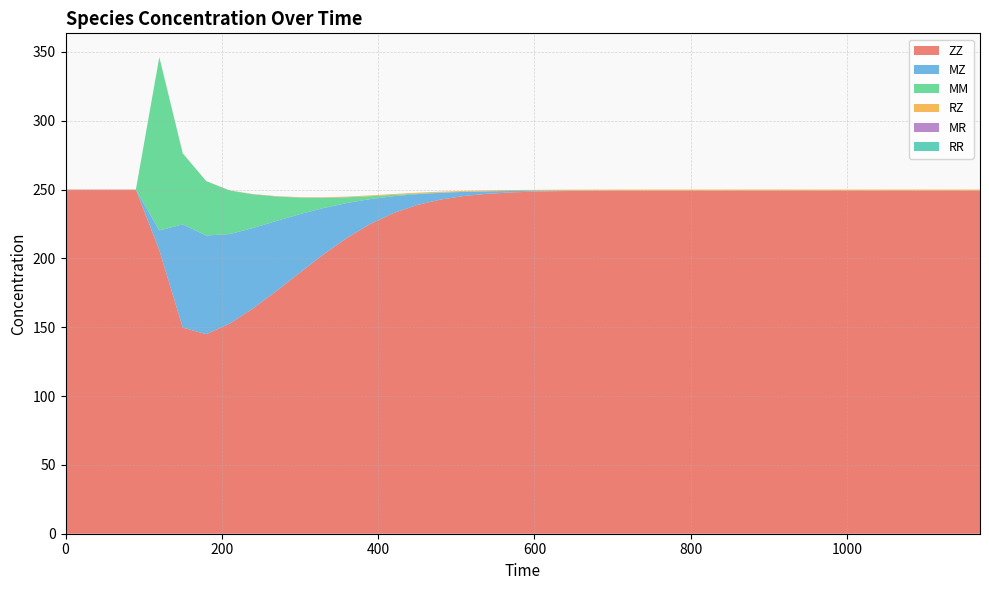

Reading right to left, transcribe all the data shown in this chart.

ZZ: 249.3	249.3	249.3	249.3	249.3	249.3	249.3	249.3	249.3	249.3	249.3	249.3	249.3	249.3	249.3	249.2	249.2	249.1	248.9	248.5	247.9	247.0	245.3	242.8	238.8	233.0	225.0	214.9	202.8	189.7	176.4	163.7	152.6	144.9	149.7	206.0	250.0	250.0	250.0	250.0
MZ: 0.0	0.0	0.0	0.0	0.0	0.0	0.0	0.0	0.0	0.0	0.0	0.0	0.0	0.0	0.0	0.1	0.1	0.2	0.4	0.6	1.0	1.8	3.0	4.9	7.9	12.2	18.1	25.4	33.7	42.5	50.9	58.4	65.0	71.7	75.0	14.3	0.0	0.0	0.0	0.0
MM: 0.0	0.0	0.0	0.0	0.0	0.0	0.0	0.0	0.0	0.0	0.0	0.0	0.0	0.0	0.0	0.0	0.0	0.0	0.0	0.0	0.0	0.0	0.1	0.2	0.4	1.0	2.1	4.1	7.4	11.9	17.7	24.4	31.6	39.5	51.6	125.9	0.0	0.0	0.0	0.0
RZ: 0.7	0.7	0.7	0.7	0.7	0.7	0.7	0.7	0.7	0.7	0.7	0.7	0.7	0.7	0.7	0.7	0.7	0.7	0.7	0.7	0.7	0.7	0.6	0.6	0.6	0.6	0.5	0.4	0.4	0.3	0.2	0.2	0.1	0.1	0.0	0.0	0.0	0.0	0.0	0.0
MR: 0.0	0.0	0.0	0.0	0.0	0.0	0.0	0.0	0.0	0.0	0.0	0.0	0.0	0.0	0.0	0.0	0.0	0.0	0.0	0.0	0.0	0.0	0.0	0.0	0.0	0.0	0.0	0.1	0.1	0.1	0.1	0.1	0.0	0.0	0.0	0.0	0.0	0.0	0.0	0.0
RR: 0.0	0.0	0.0	0.0	0.0	0.0	0.0	0.0	0.0	0.0	0.0	0.0	0.0	0.0	0.0	0.0	0.0	0.0	0.0	0.0	0.0	0.0	0.0	0.0	0.0	0.0	0.0	0.0	0.0	0.0	0.0	0.0	0.0	0.0	0.0	0.0	0.0	0.0	0.0	0.0